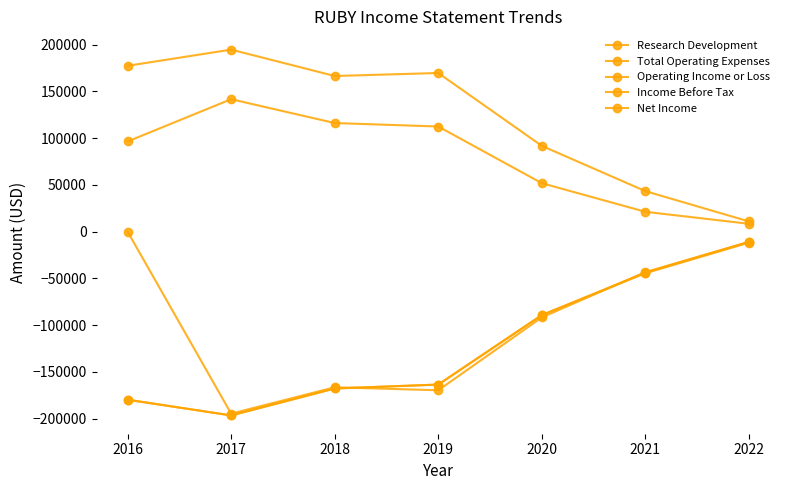

What is the sum of the Total Operating Expenses values at 2017 and 2018?

361000